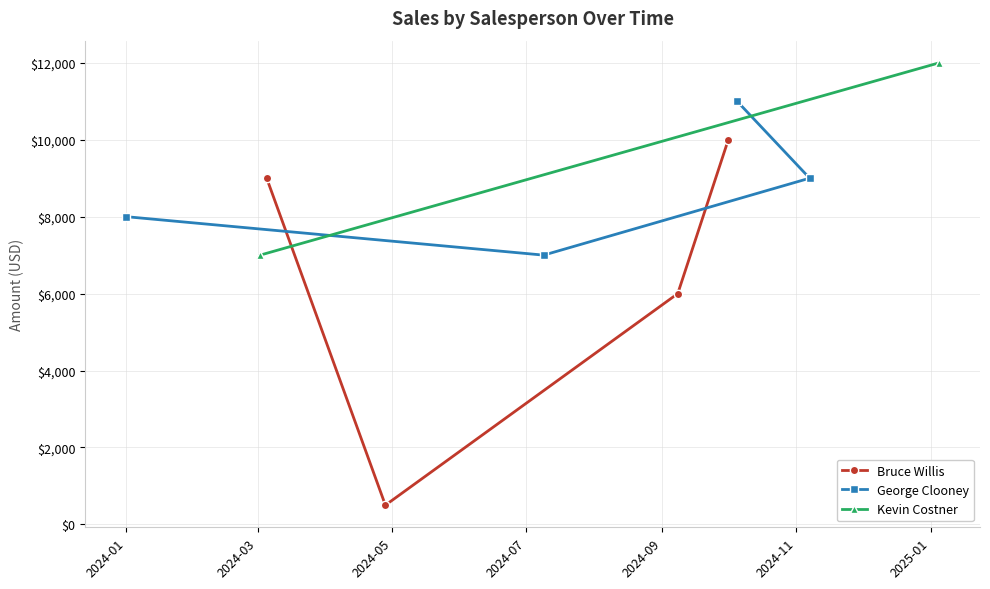

How many values in the George Clooney series are below 9000?

2